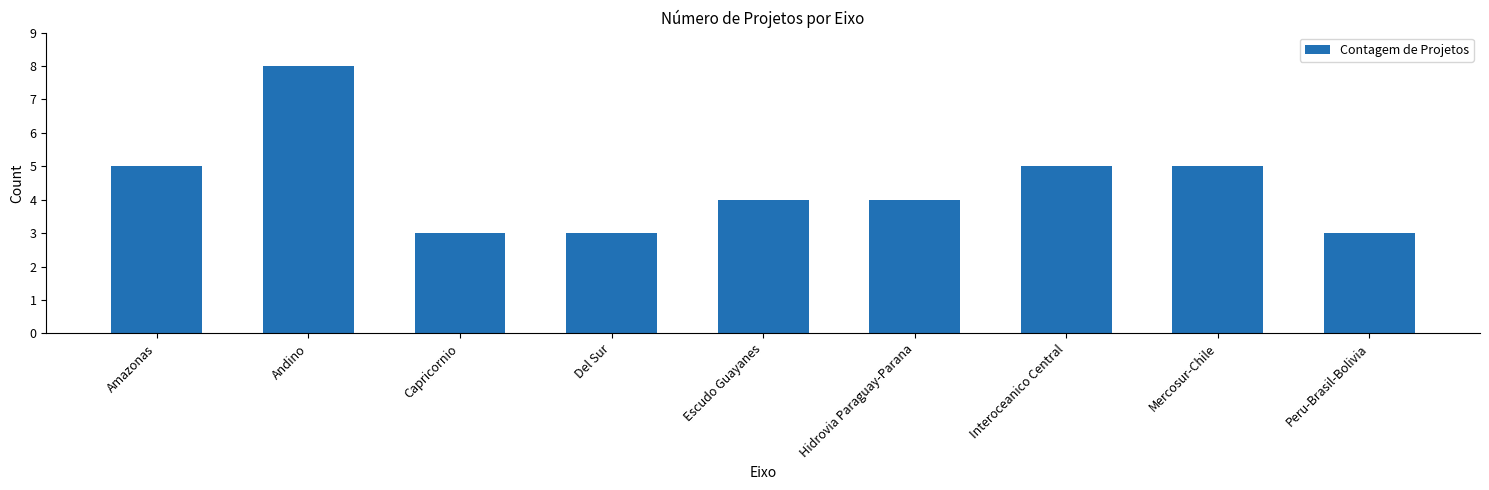

The chart shows a value of 1 at Del Sur. True or false?

False